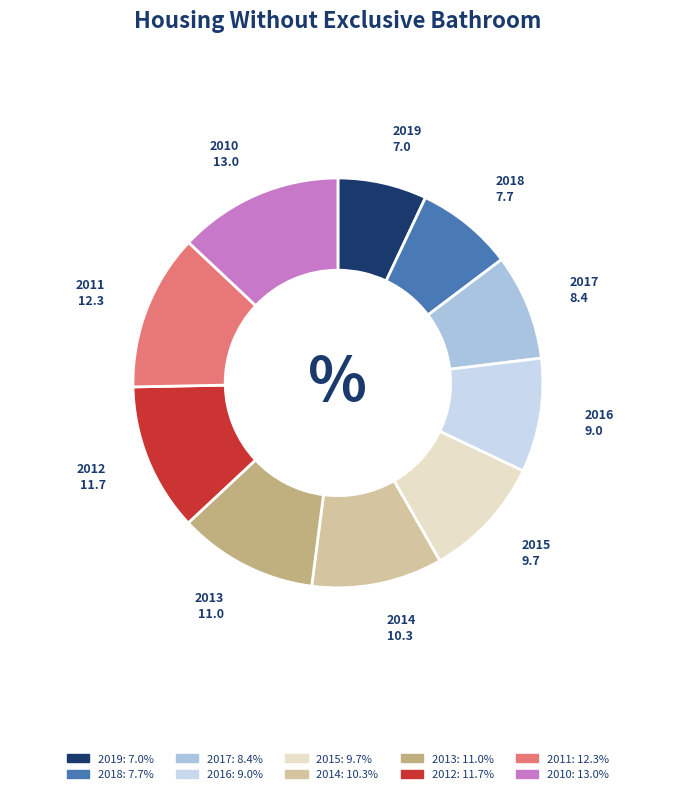

What is the smallest slice in the pie chart?

2019